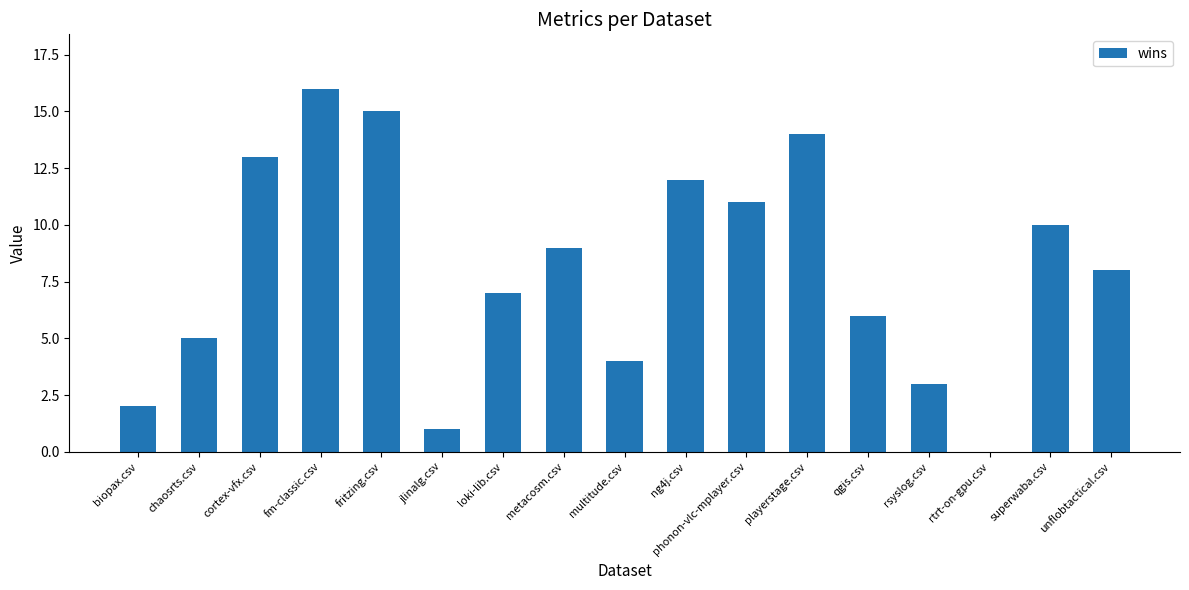

What is the sum of all values?

136